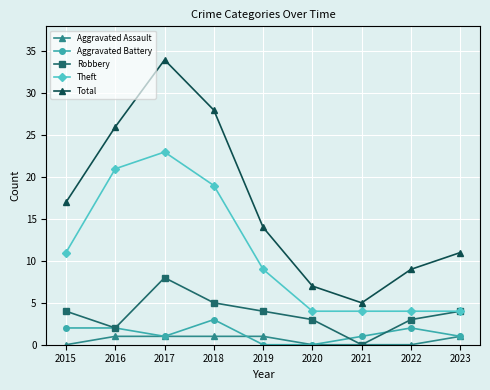

True or false: Total and Aggravated Battery intersect in this chart.

False